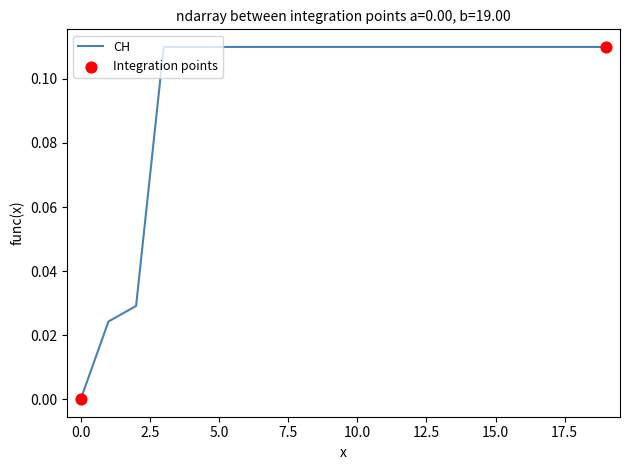

Does the chart have visible grid lines?

No